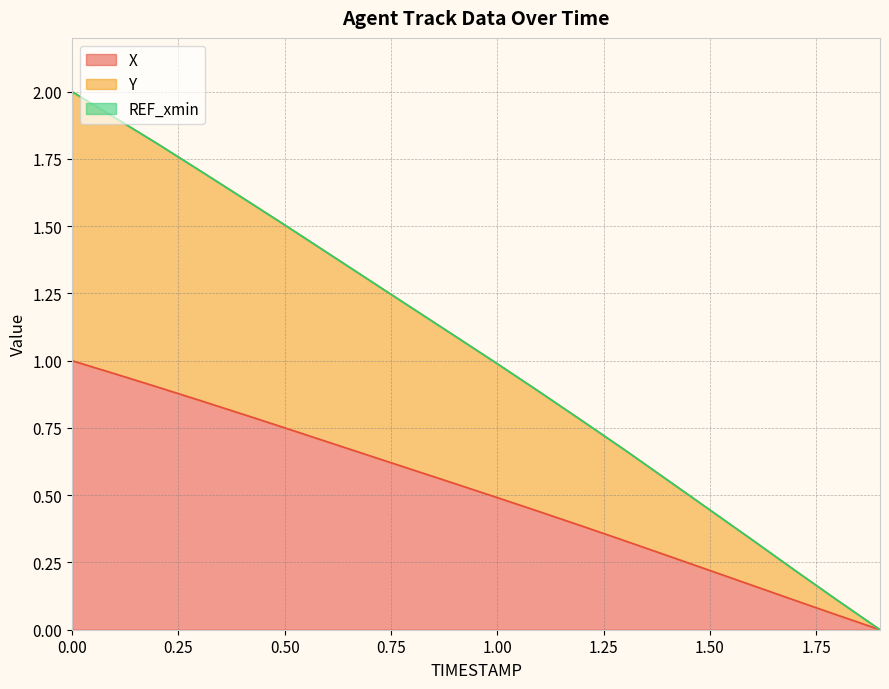

Which series has the widest spread of values?

Y